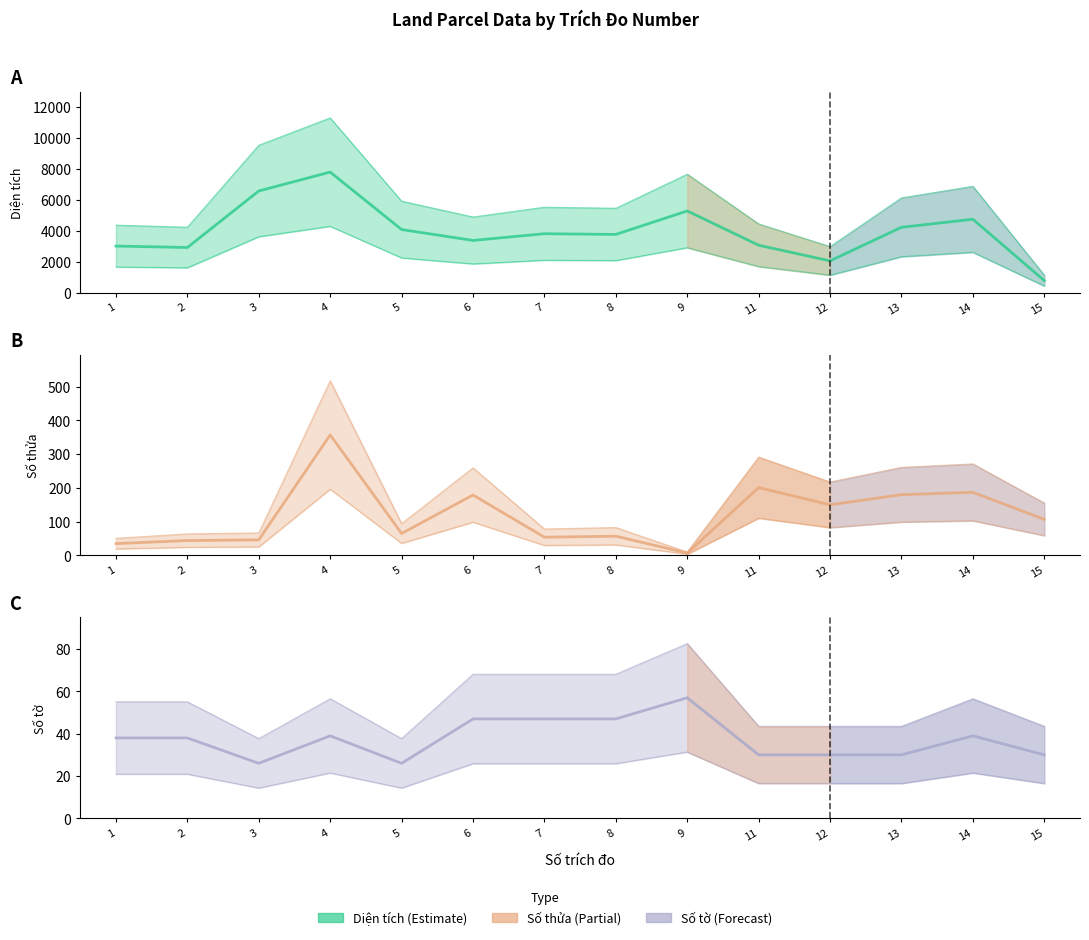

What is the total value across all series at 1?

3084.0